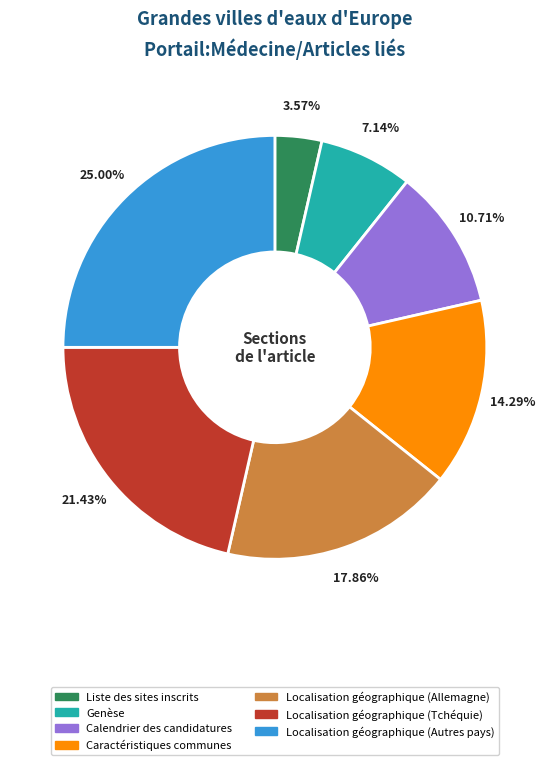

Which slice is the smallest?

Liste des sites inscrits